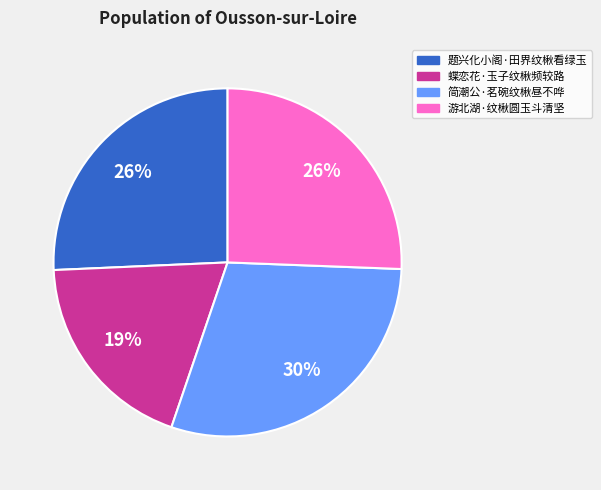

How many slices are in this pie chart?

4